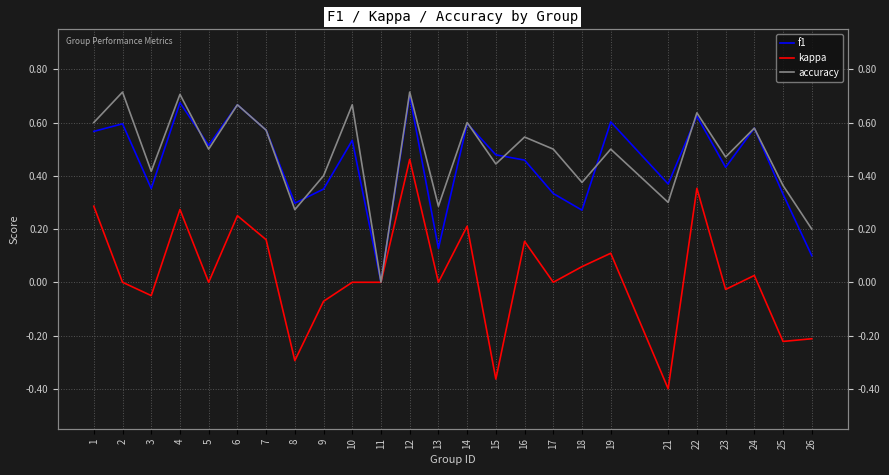

Rank the series by their maximum value, from lowest to highest.

kappa, f1, accuracy